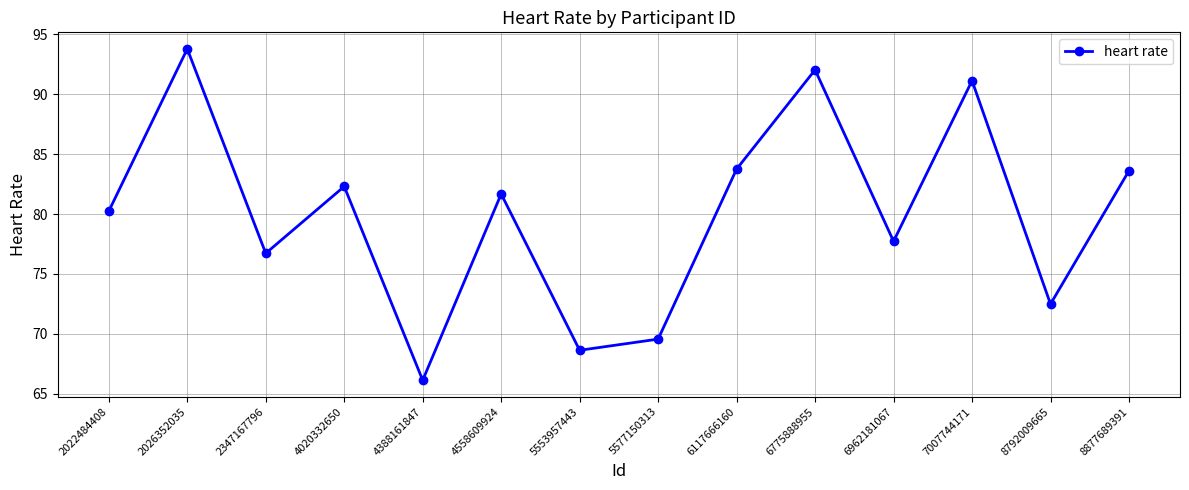

Which label corresponds to the smallest value in the chart?

4388161847